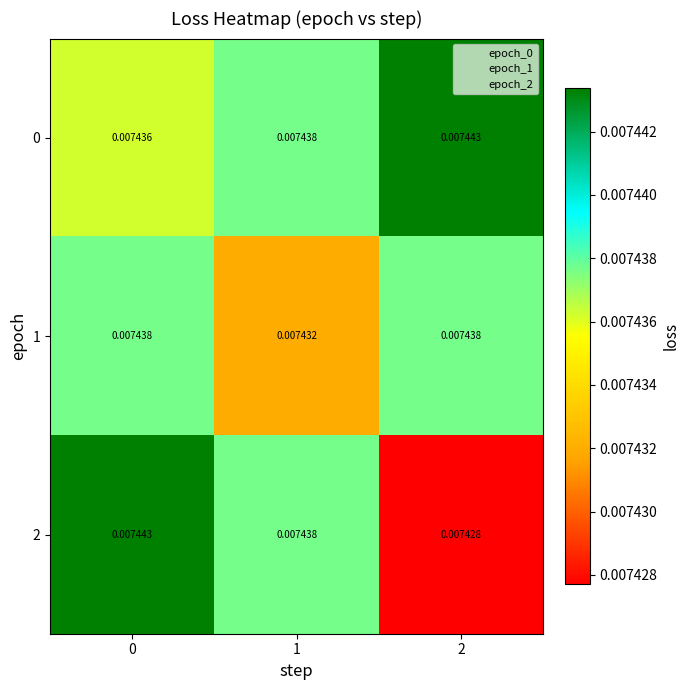

Is the value of 2 at 1 greater than the value of 1 at 1?

Yes